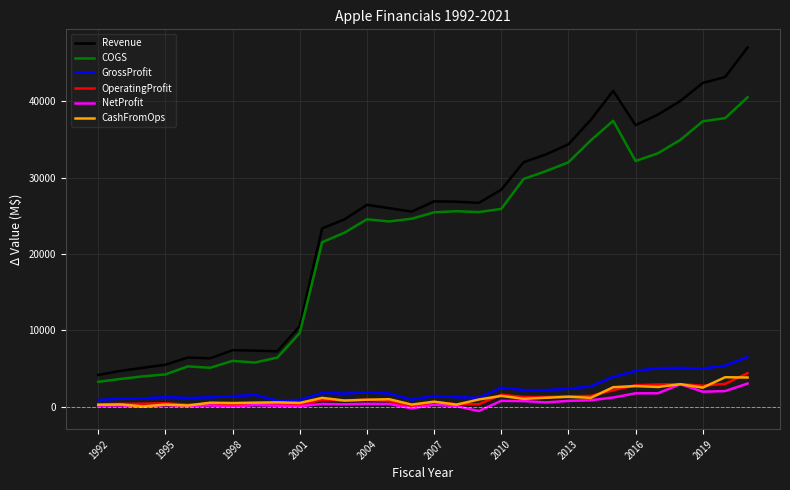

What is the difference between the maximum and minimum values in the CashFromOps series?

3823.7